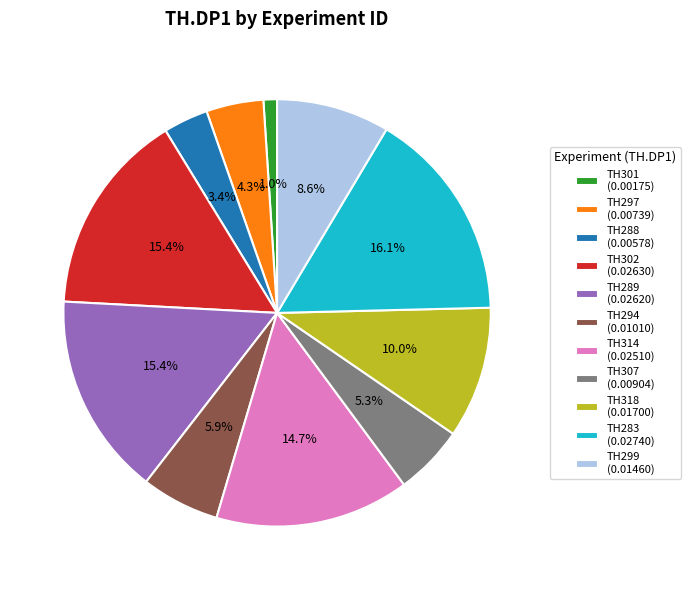

Which slice is the largest?

TH283